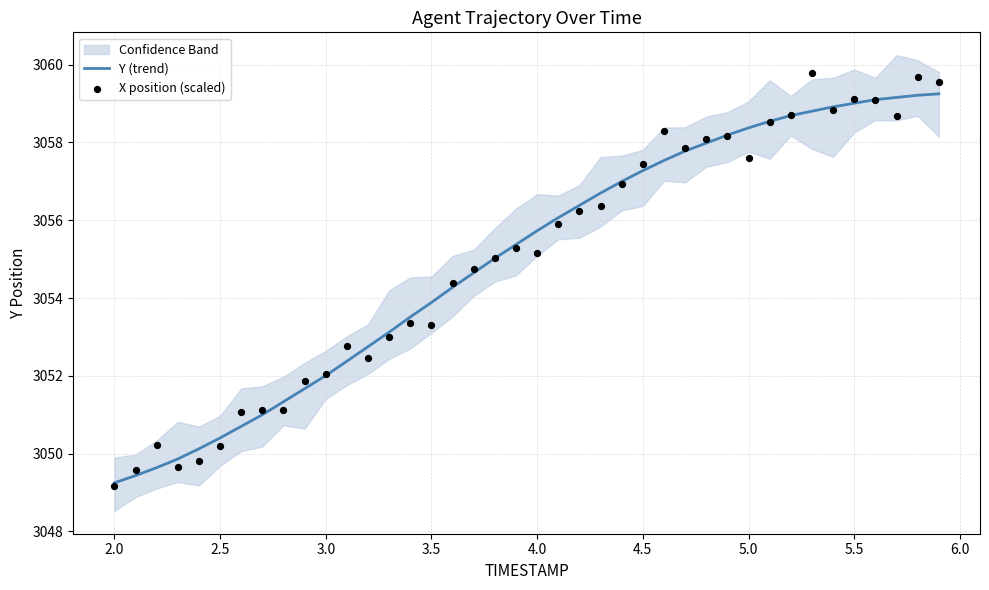

True or false: Y (trend) has a value of 3052.0 at 3.0.

True